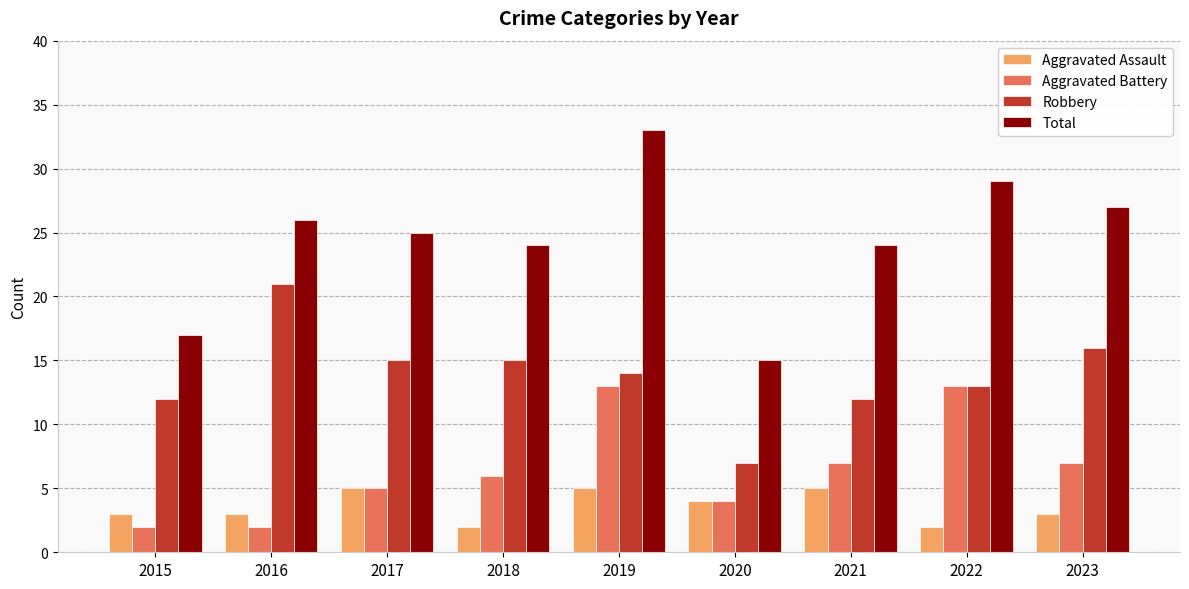

Between 2015 and 2022, which series saw the biggest shift?

Total